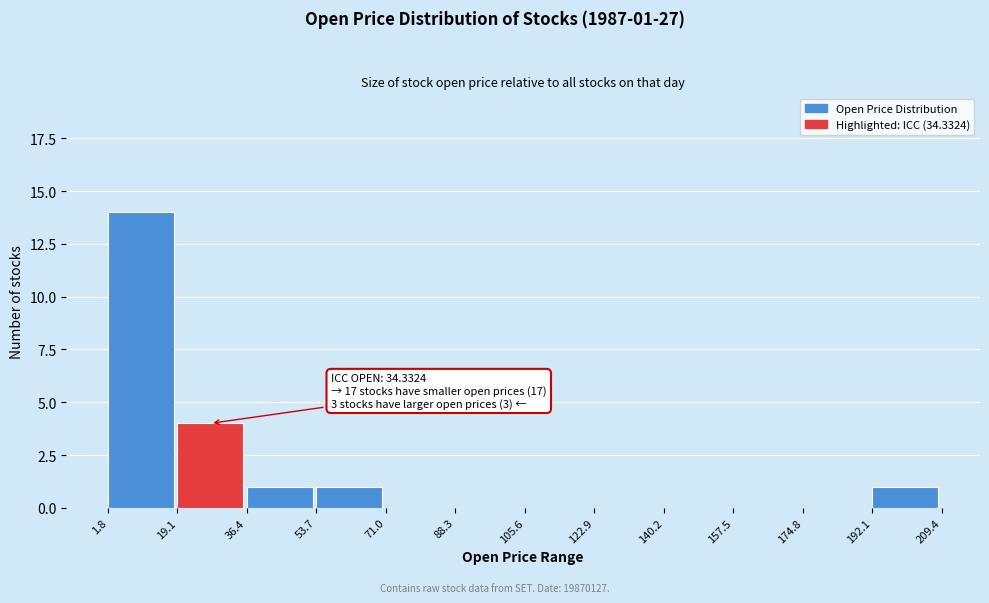

Over which range of the x-axis is the bar tallest?

1.8 to 19.1